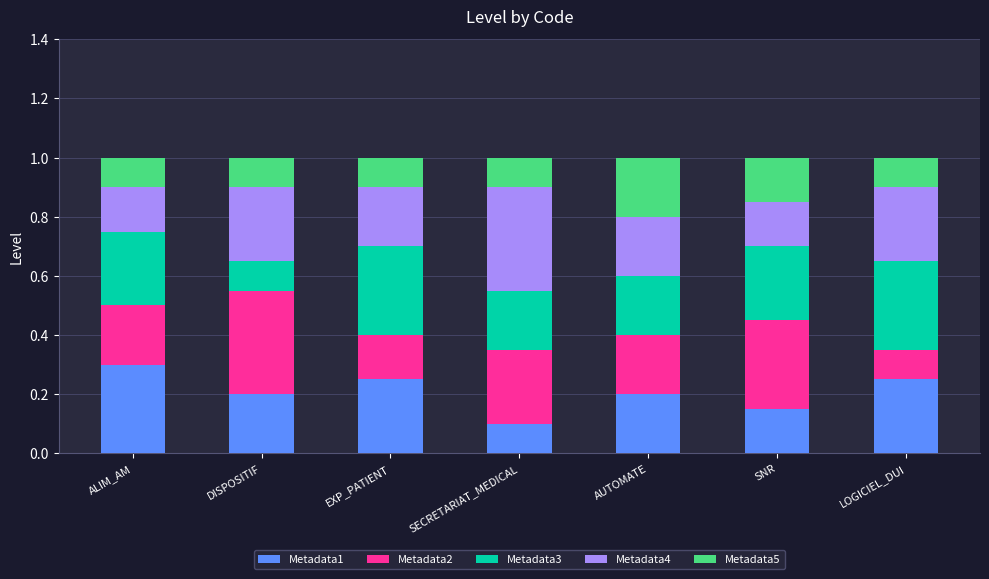

What is the total value across all series at EXP_PATIENT?

1.0